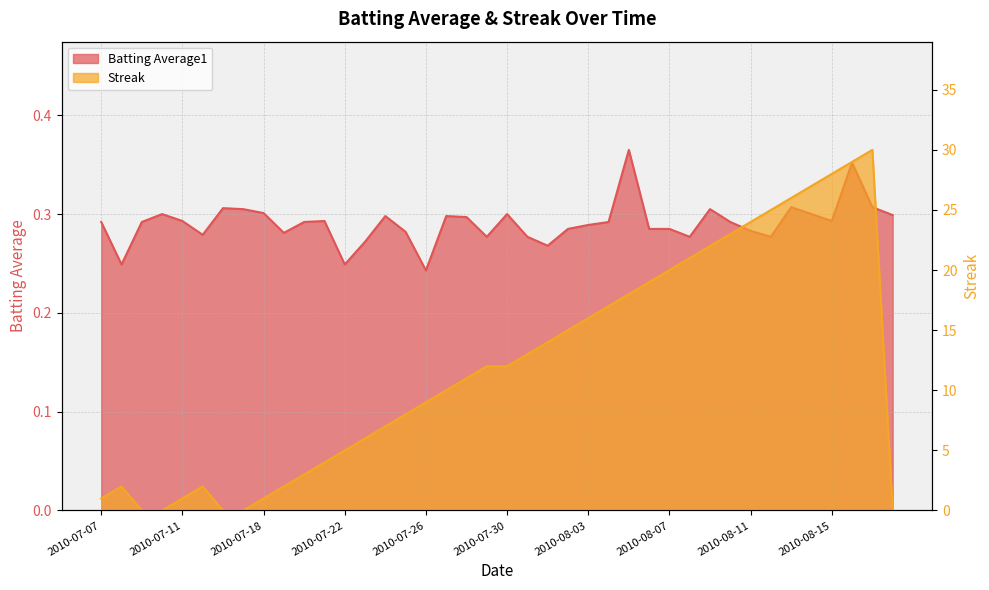

What are all the series names shown in the legend?

Batting Average1, Streak